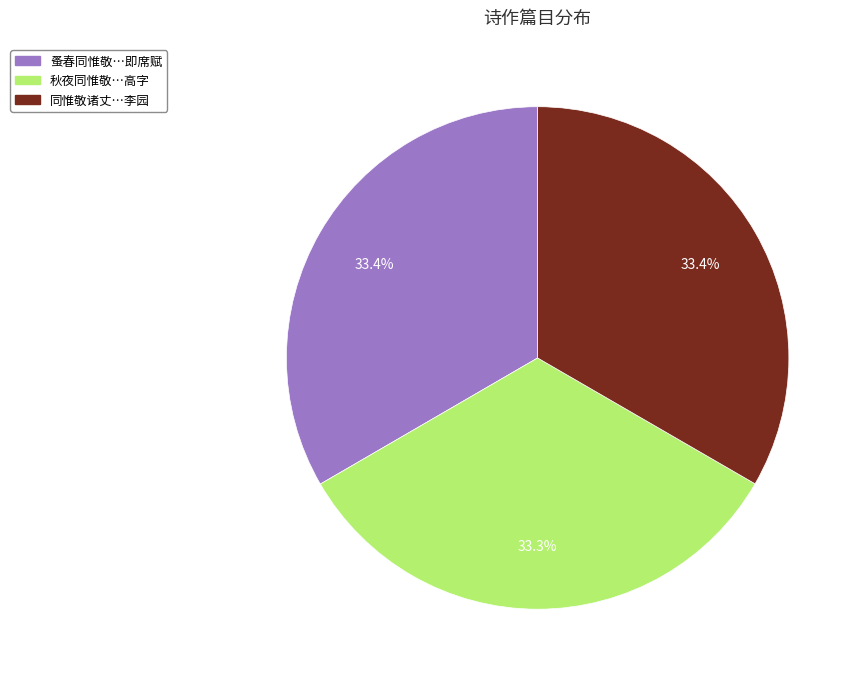

Is the sum of 同惟敬诸丈…李园 and 蚤春同惟敬…即席赋 greater than half?

Yes